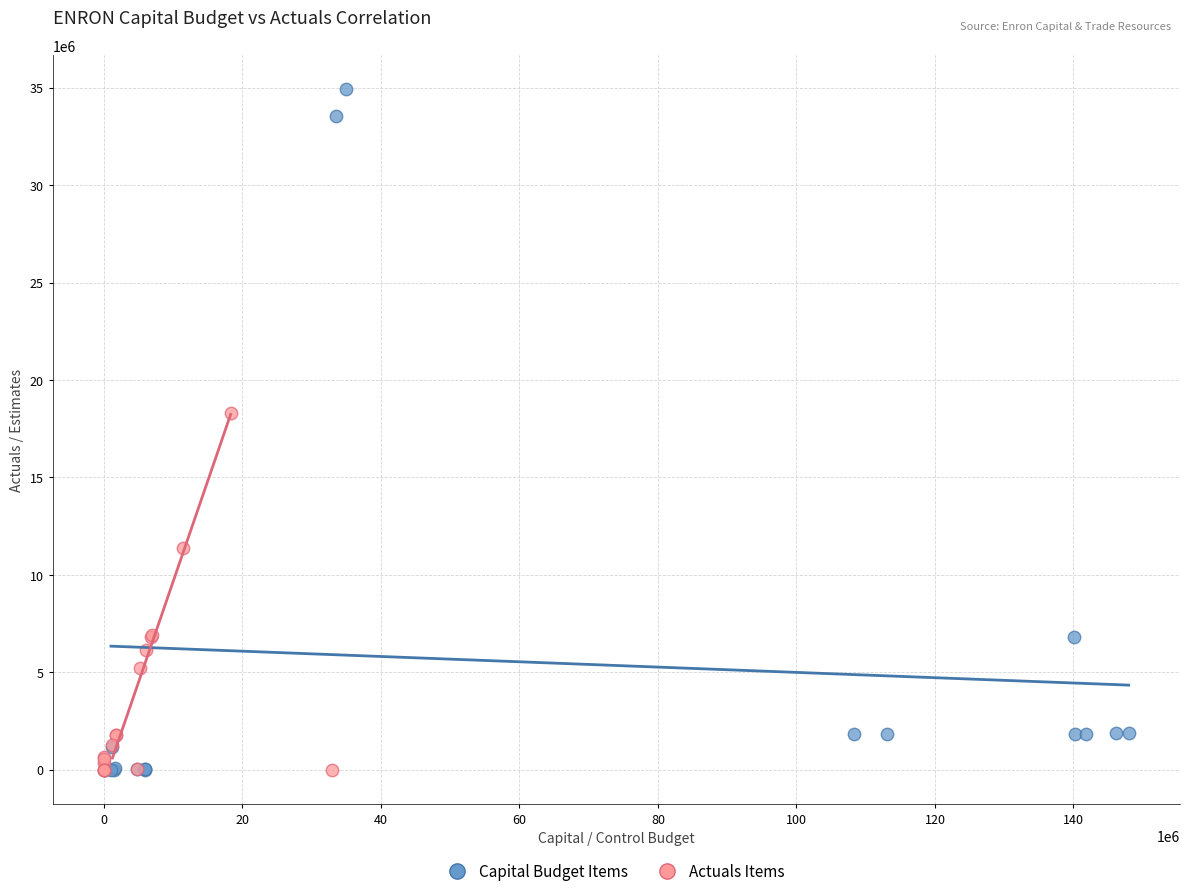

What are all the series names shown in the legend?

Capital Budget Items, Actuals Items